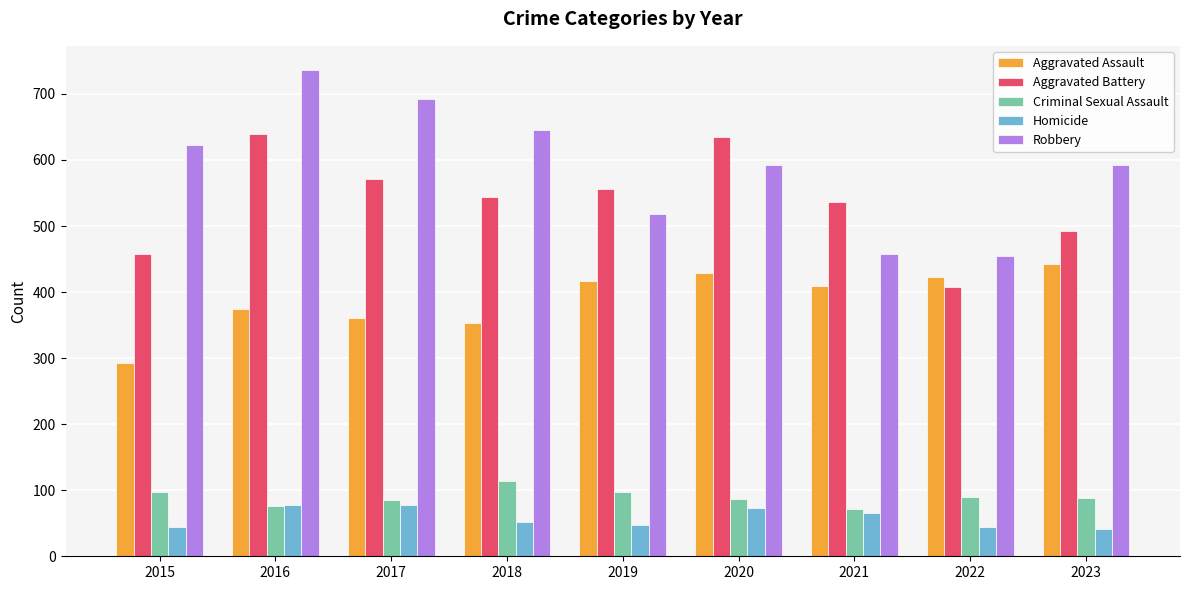

What is the approximate value of Robbery at 2016, to the nearest 5?

735